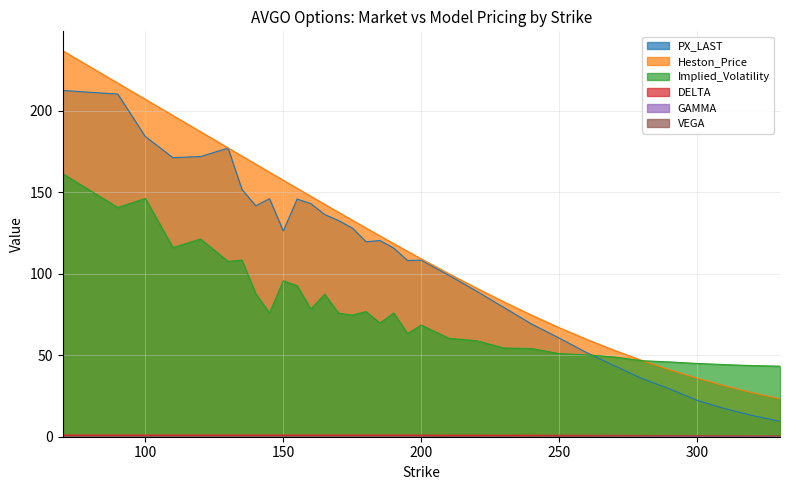

How many data points in Heston_Price are less than 123?

16